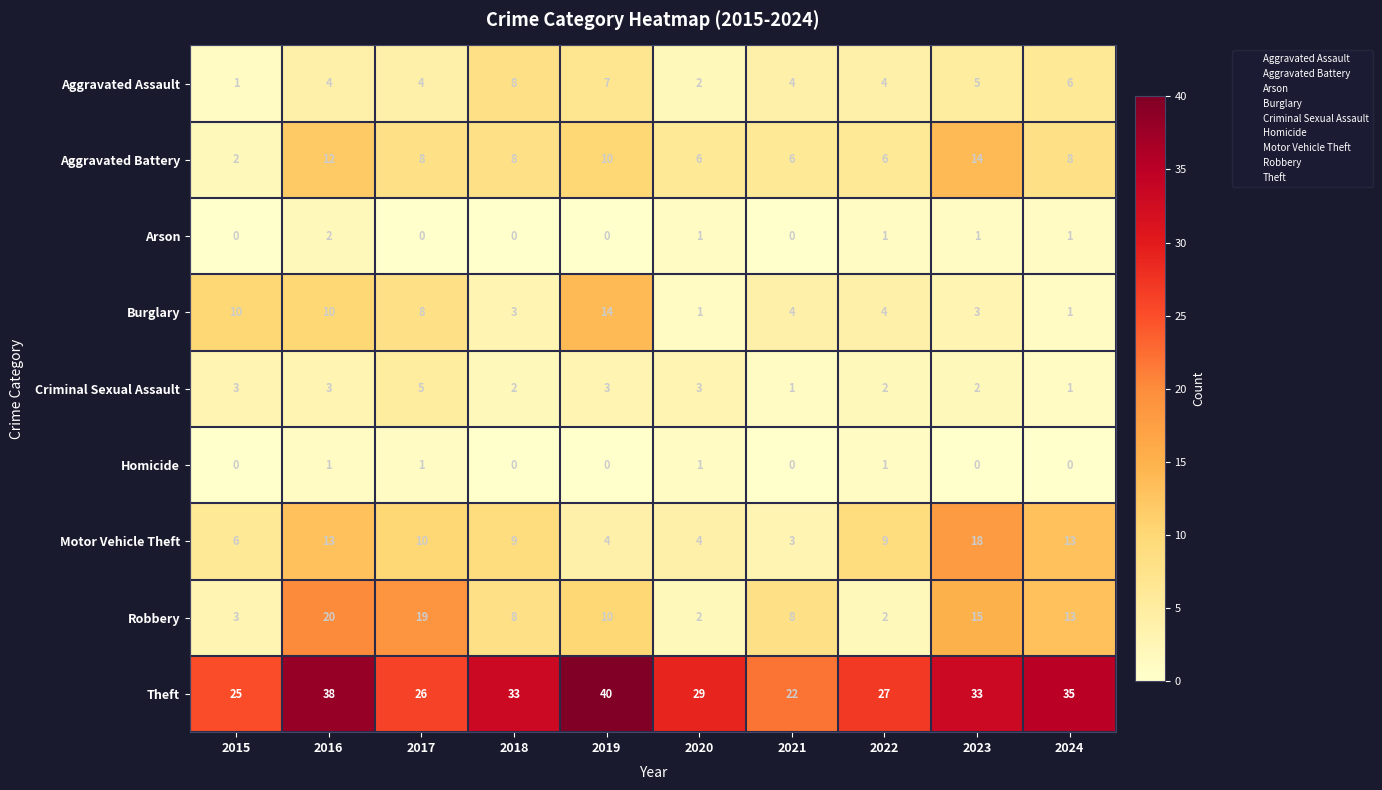

At how many categories does at least one series exceed 14?

10